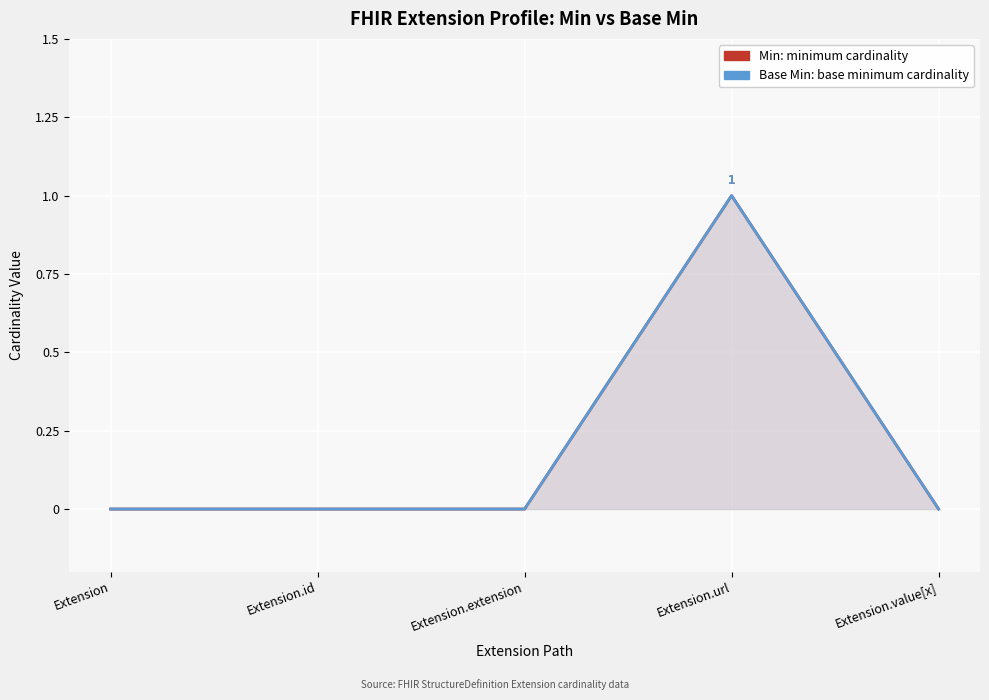

What is the value of the Min point at the 4th from the left?

1